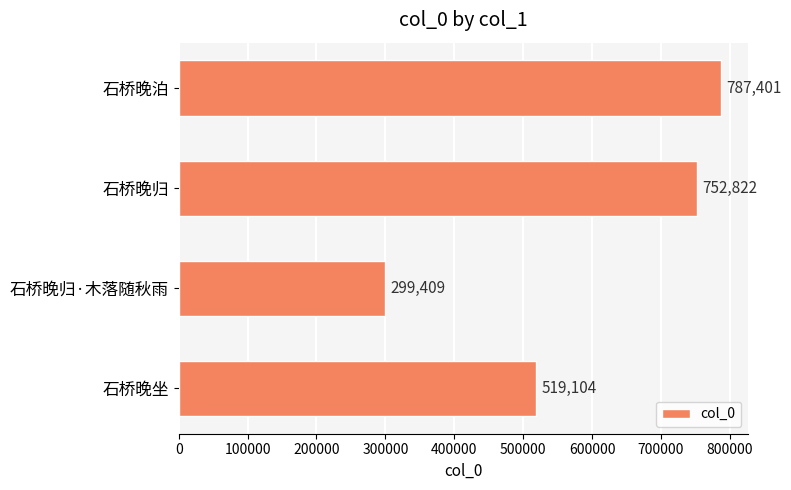

At which category does the chart reach its minimum across all series?

石桥晚归·木落随秋雨